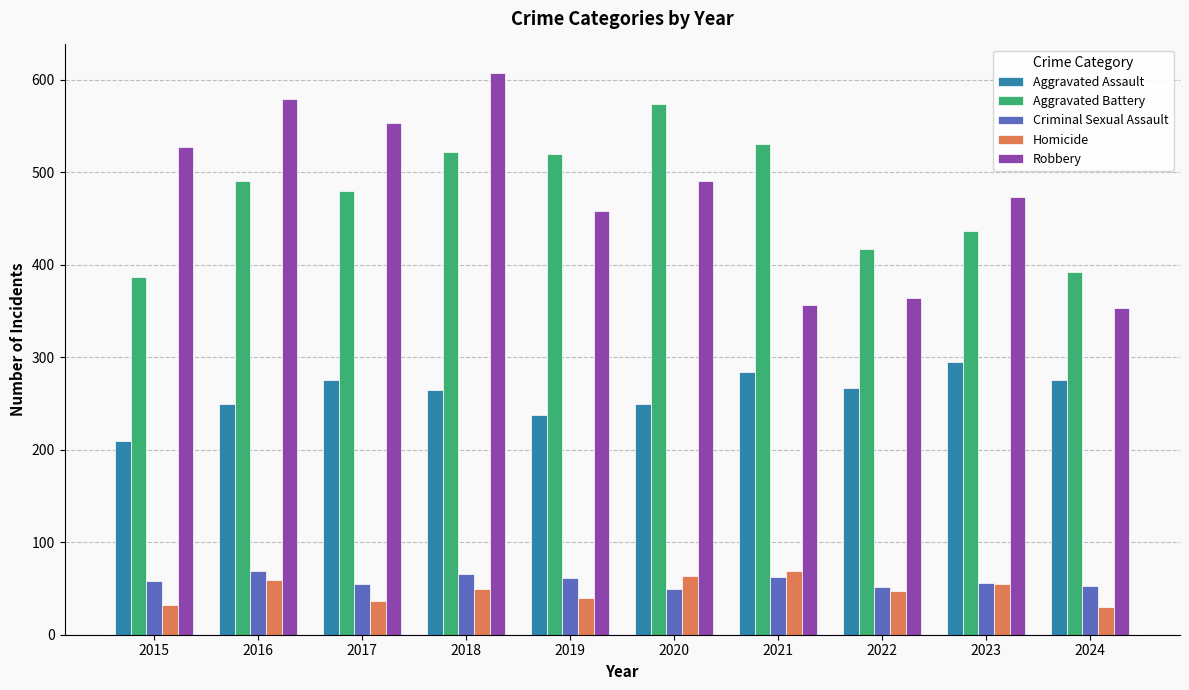

Is the value of Homicide at 2020 greater than the value of Aggravated Battery at 2016?

No